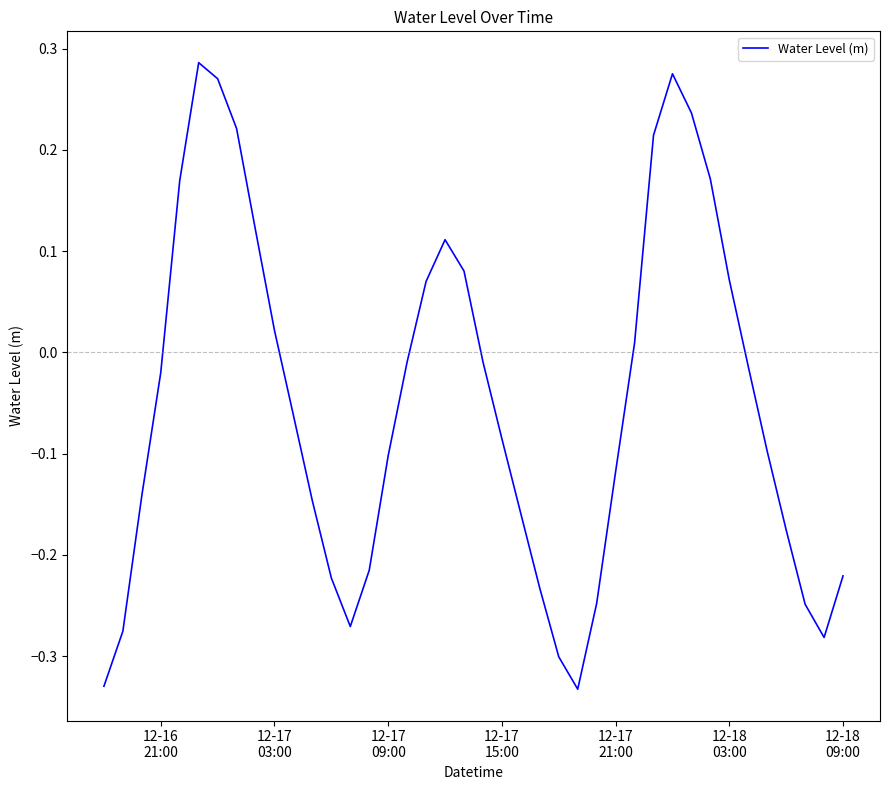

What is the difference between the maximum and minimum values?

0.6